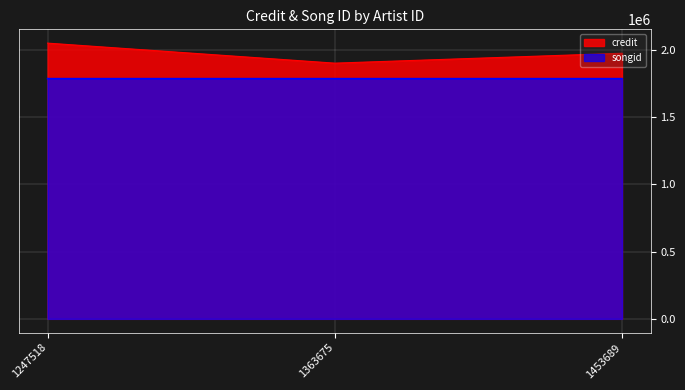

True or false: credit has a value of 1902465 at 1363675.

True